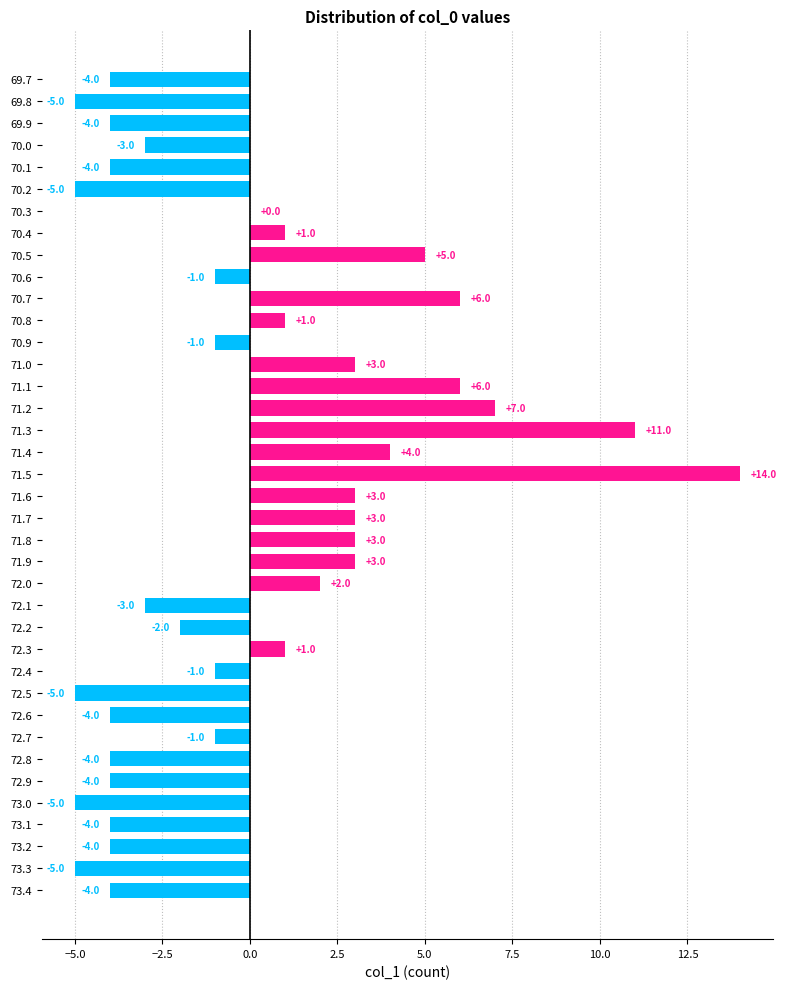

What is the change in value from 70.7 to 71.3?

+5